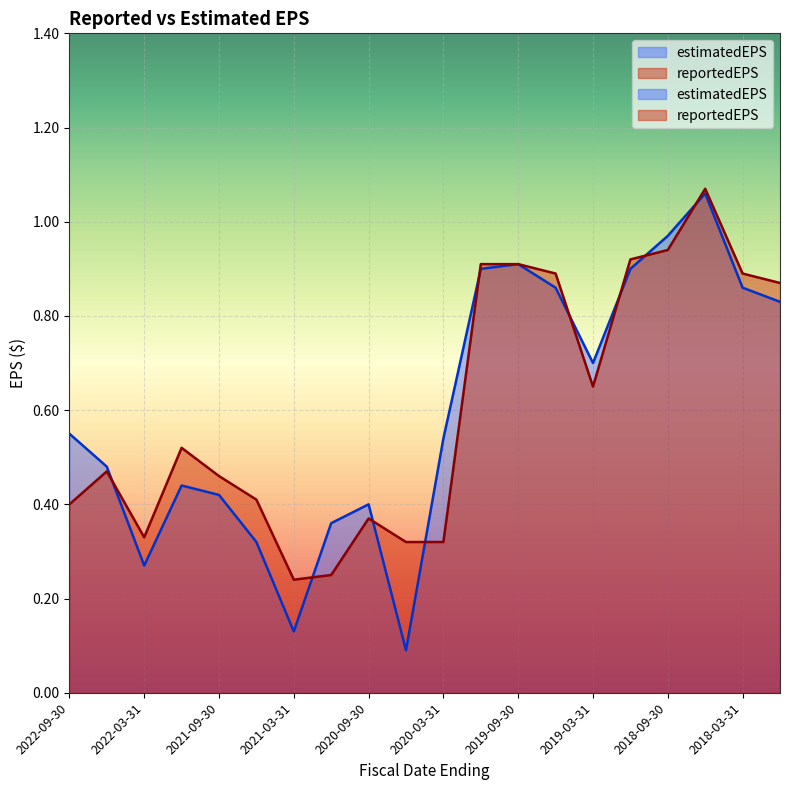

Between which two adjacent categories do reportedEPS and estimatedEPS first intersect?

2022-06-30 and 2022-03-31